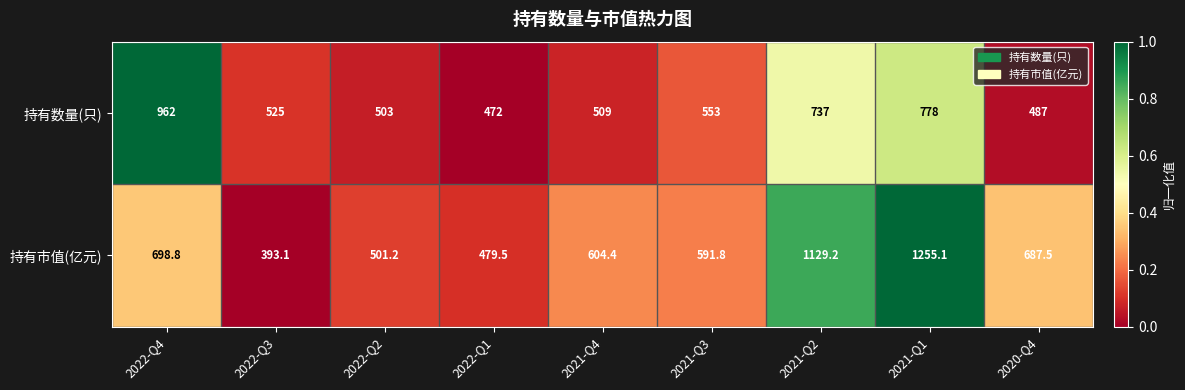

What is the maximum value shown in the chart?

1255.1